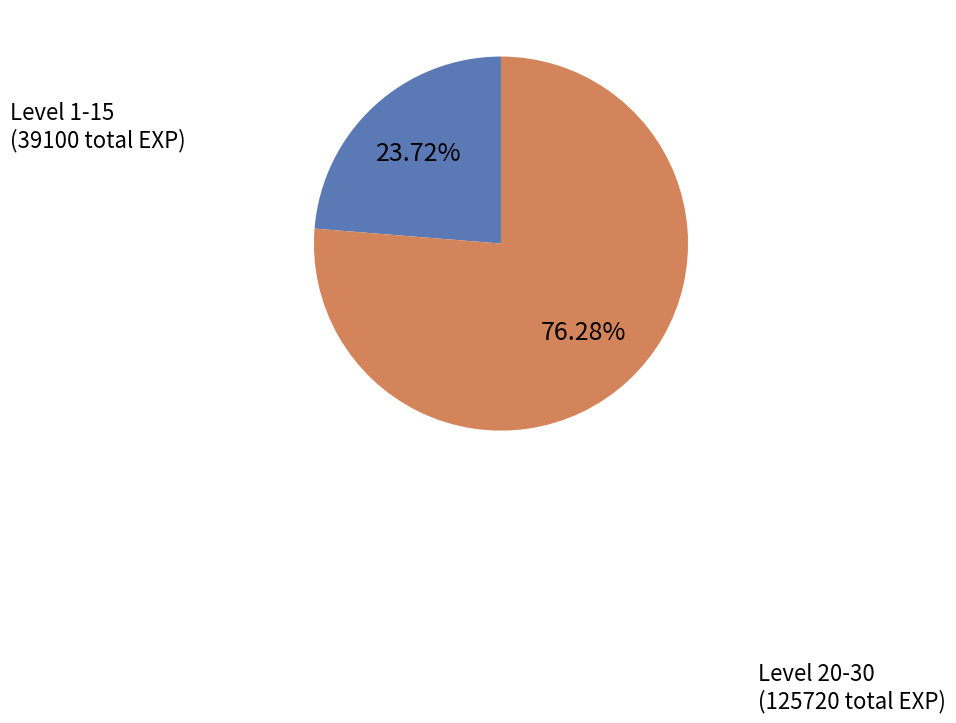

How many slices are in this pie chart?

2